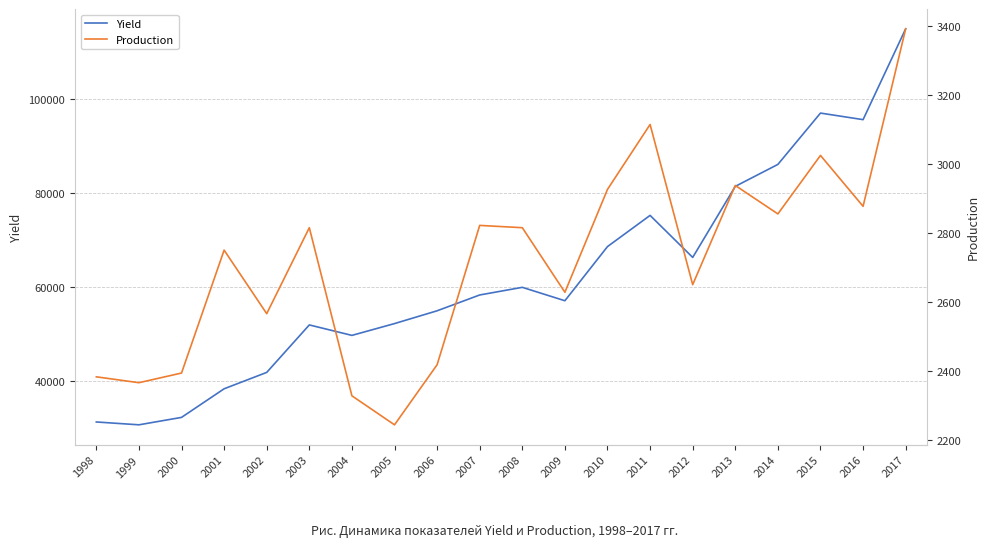

In Production, how many points are lower than both neighbors (excluding endpoints)?

7